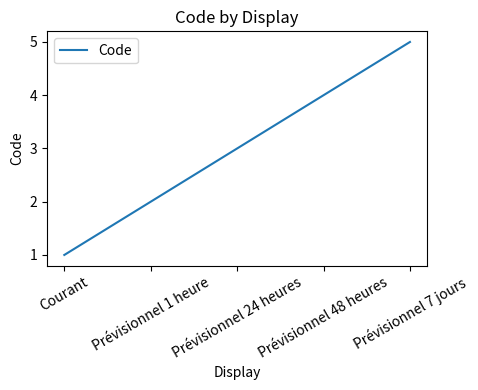

Count the number of categories in the chart.

5